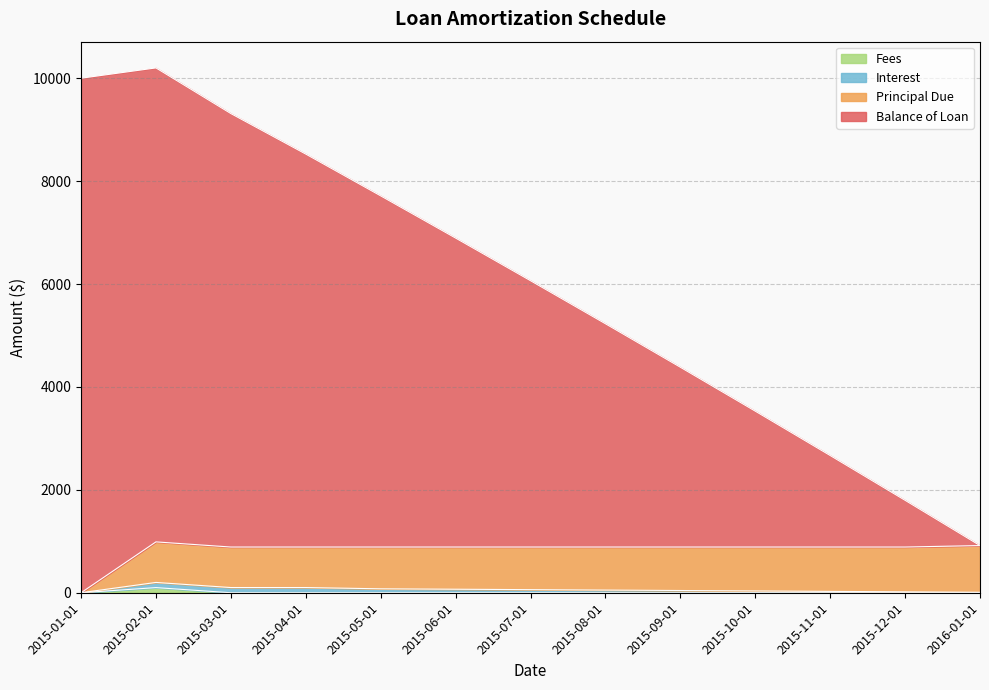

At which label does Fees reach its minimum?

2015-01-01